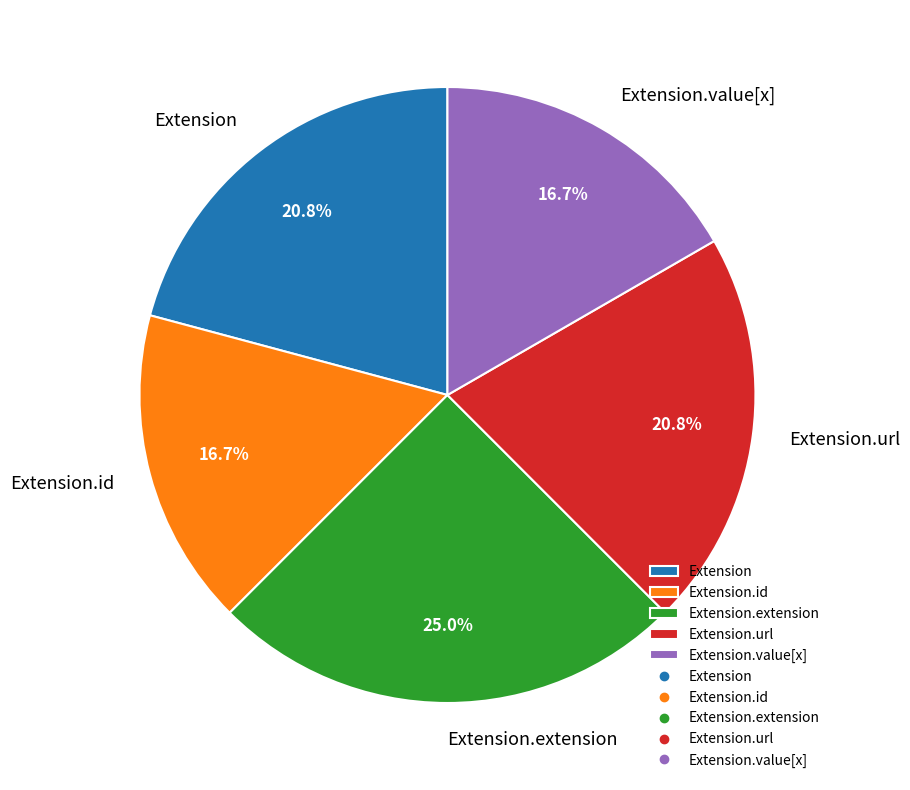

What is the largest slice in the pie chart?

Extension.extension